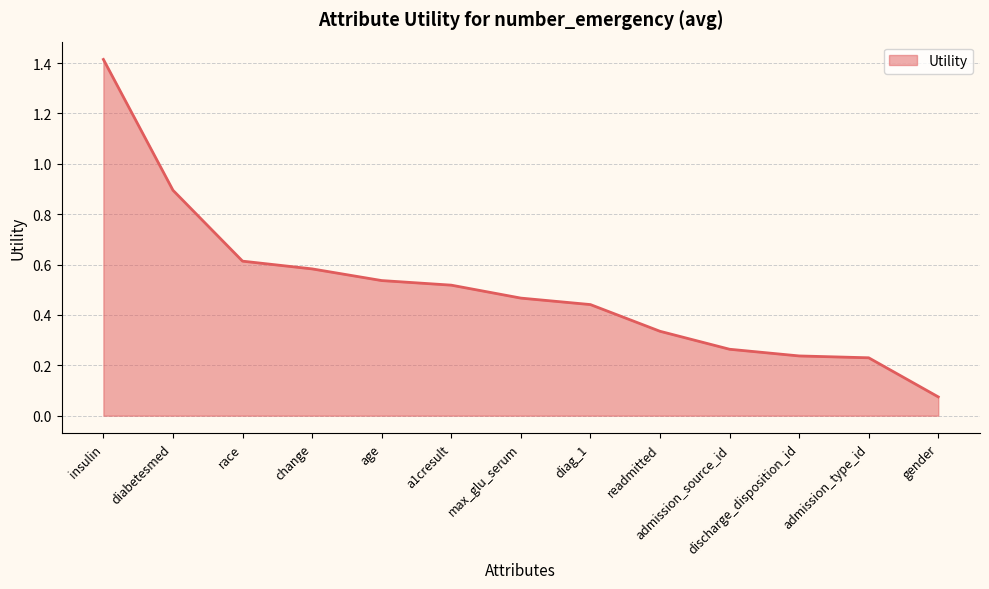

Count the number of categories in the chart.

13